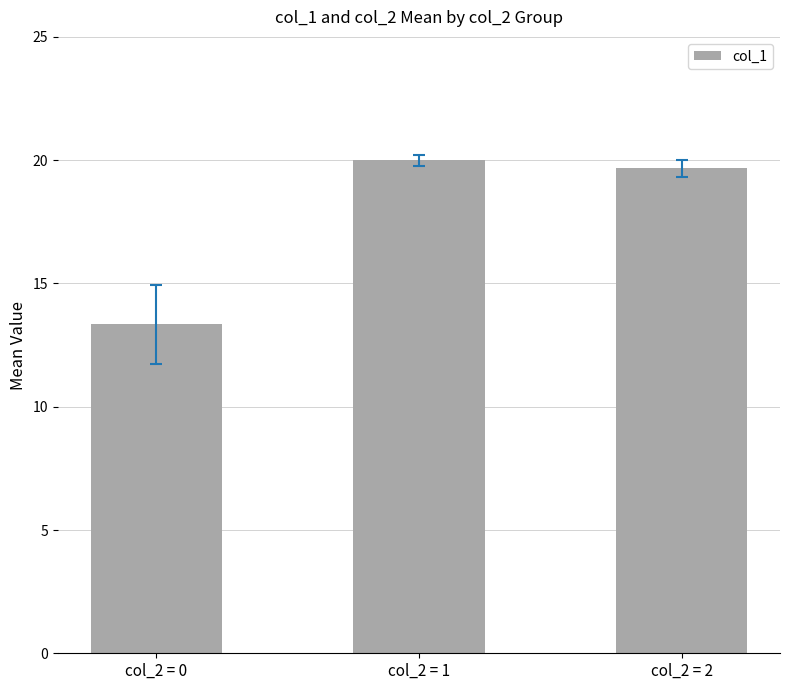

Which category has the lowest value across all series?

col_2 = 0